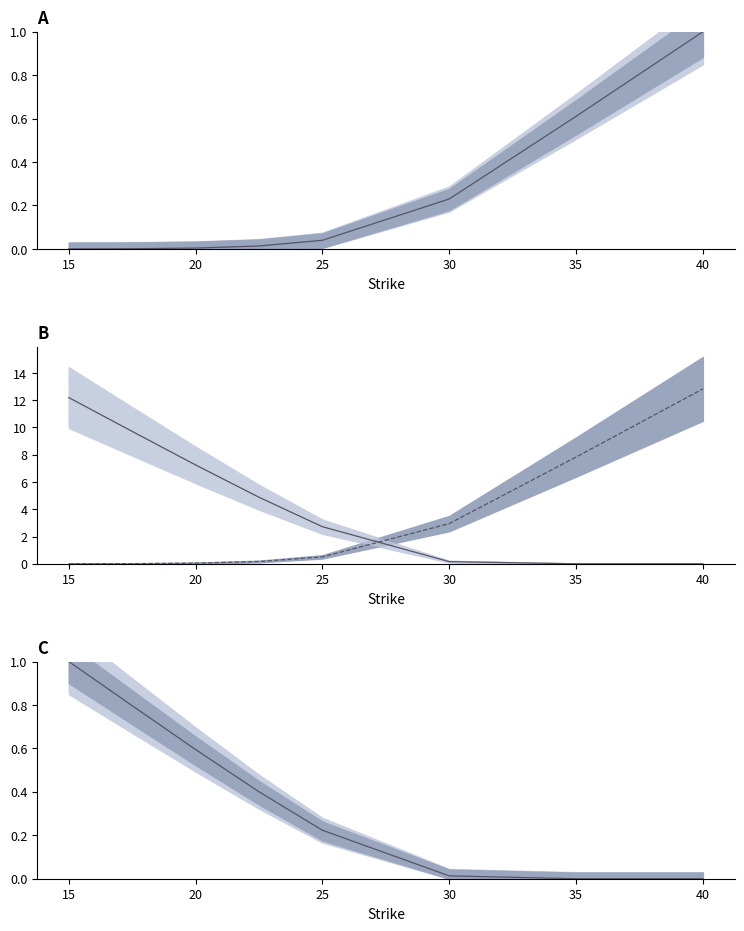

Which series has the largest range (max minus min)?

Put